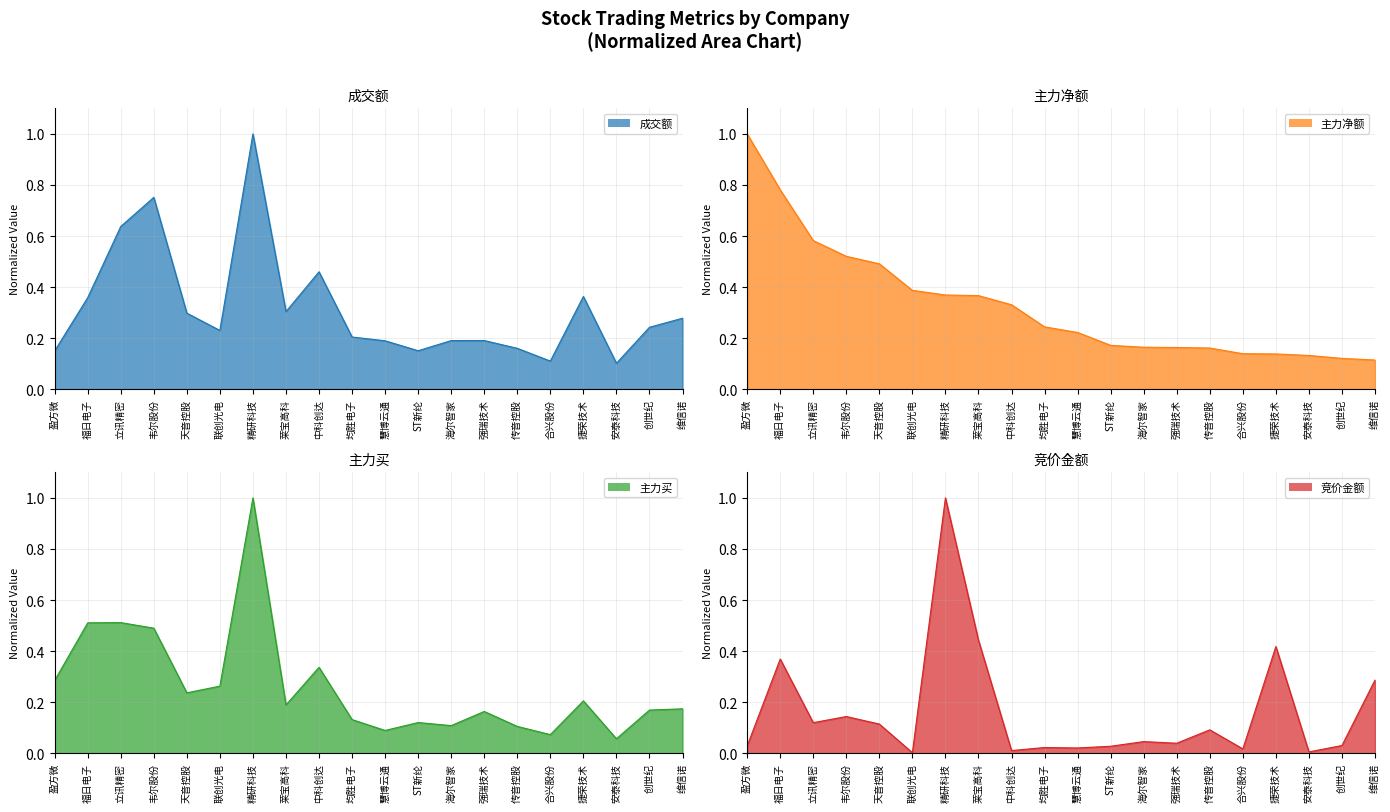

What is the greatest value displayed?

1.0